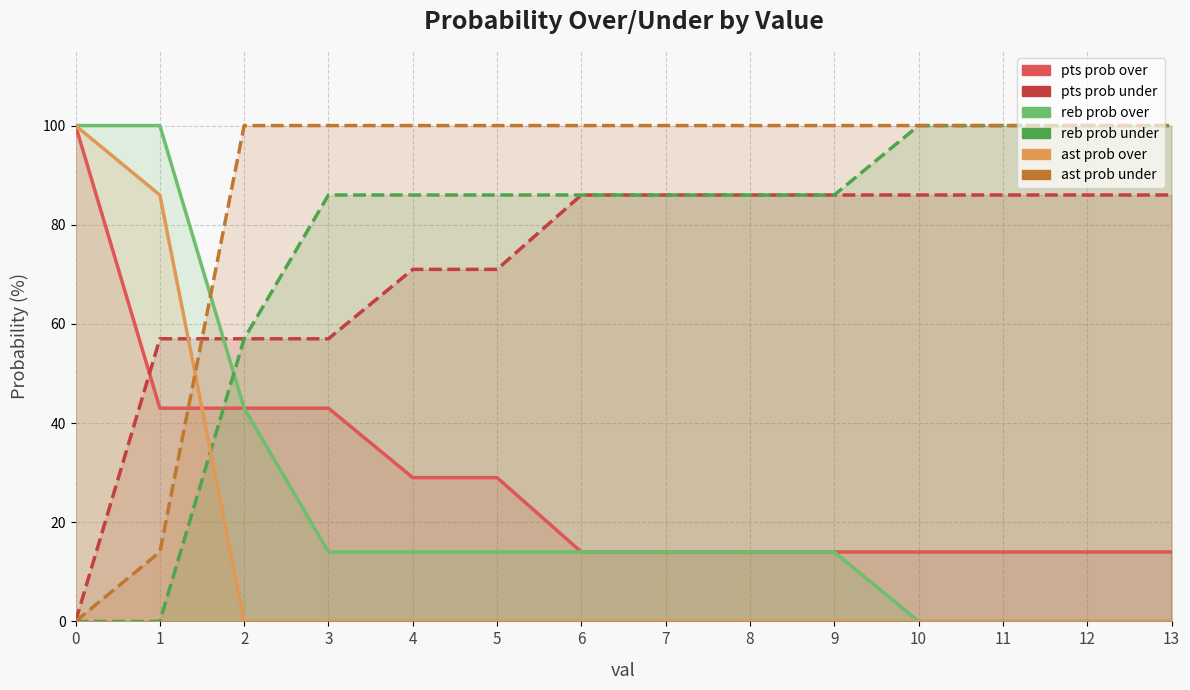

What is the spread (max minus min) of values at 1?

100